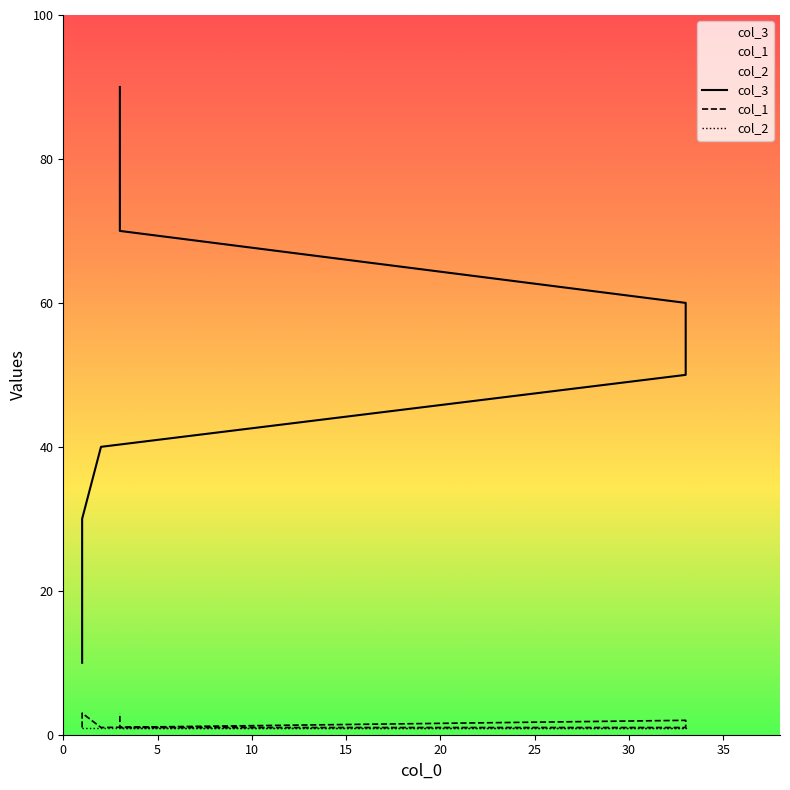

The value of col_2 at 0 is 0. True or false?

False